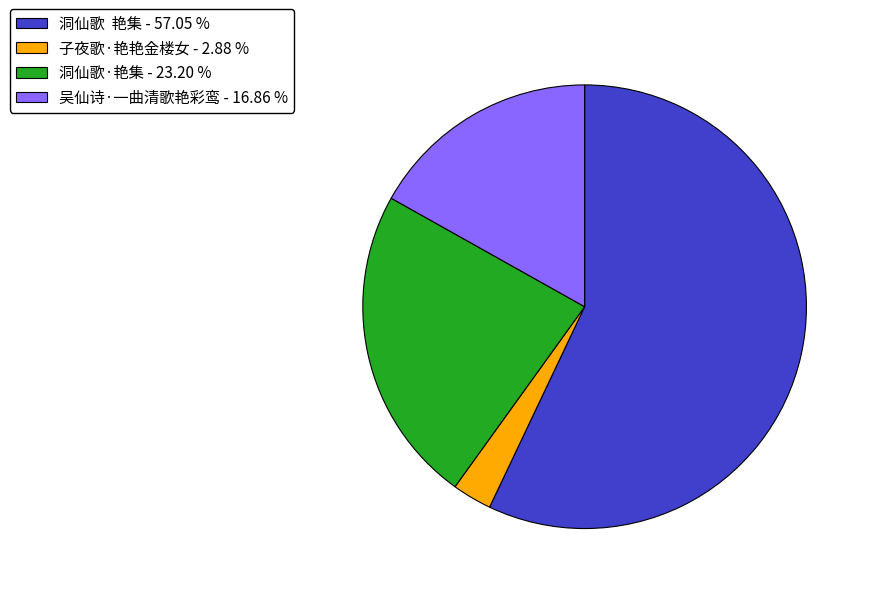

Is it true that 吴仙诗·一曲清歌艳彩鸾 is 29% of the pie?

False